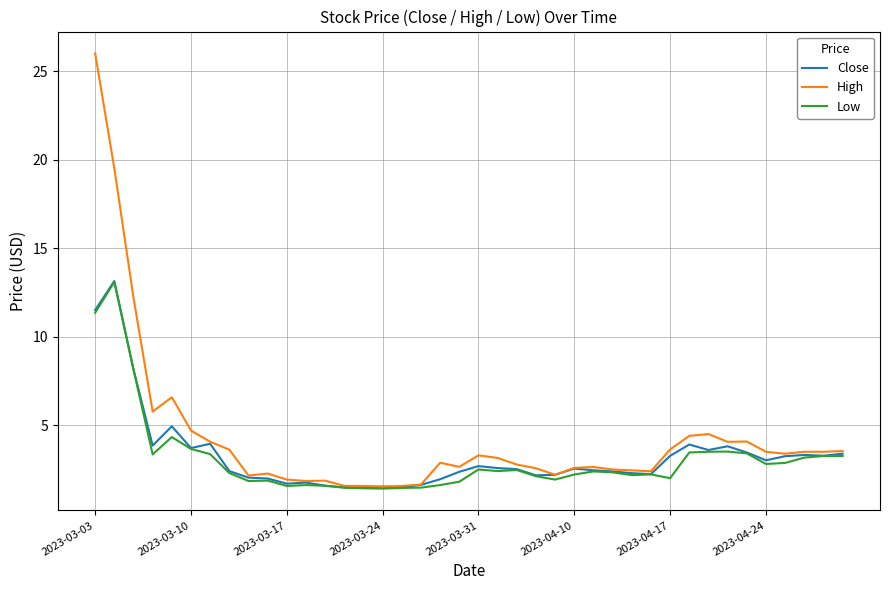

Which series has the largest range (max minus min)?

High